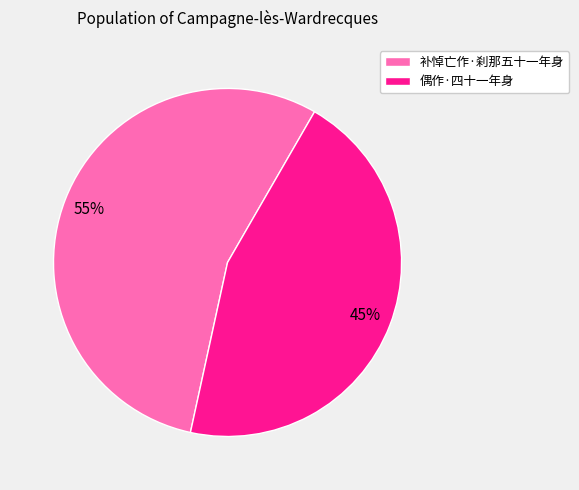

What is the ratio of the value at 补悼亡作·刹那五十一年身 to the value at 偶作·四十一年身?

1.2